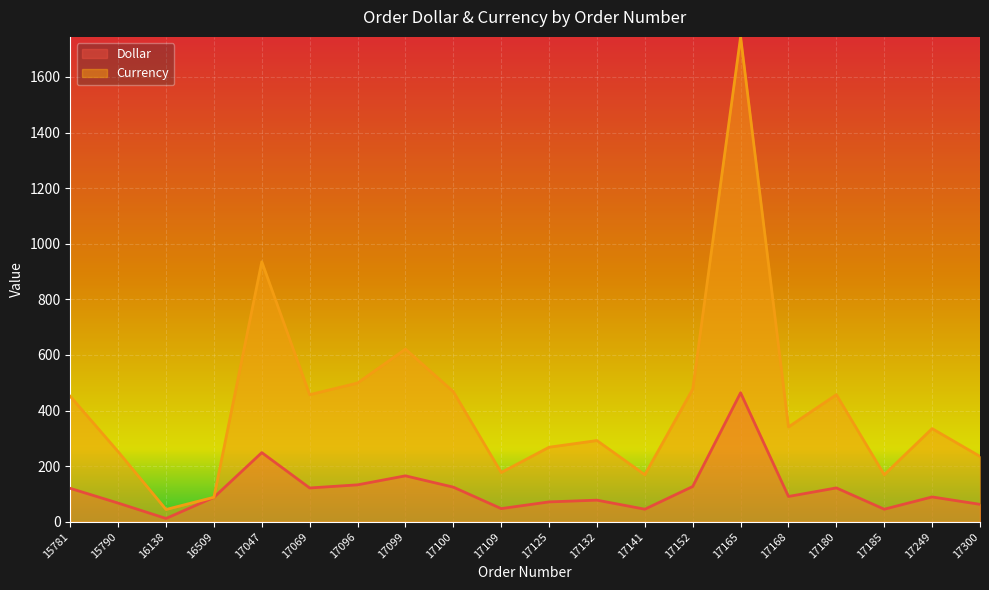

Which series has the widest spread of values?

Currency